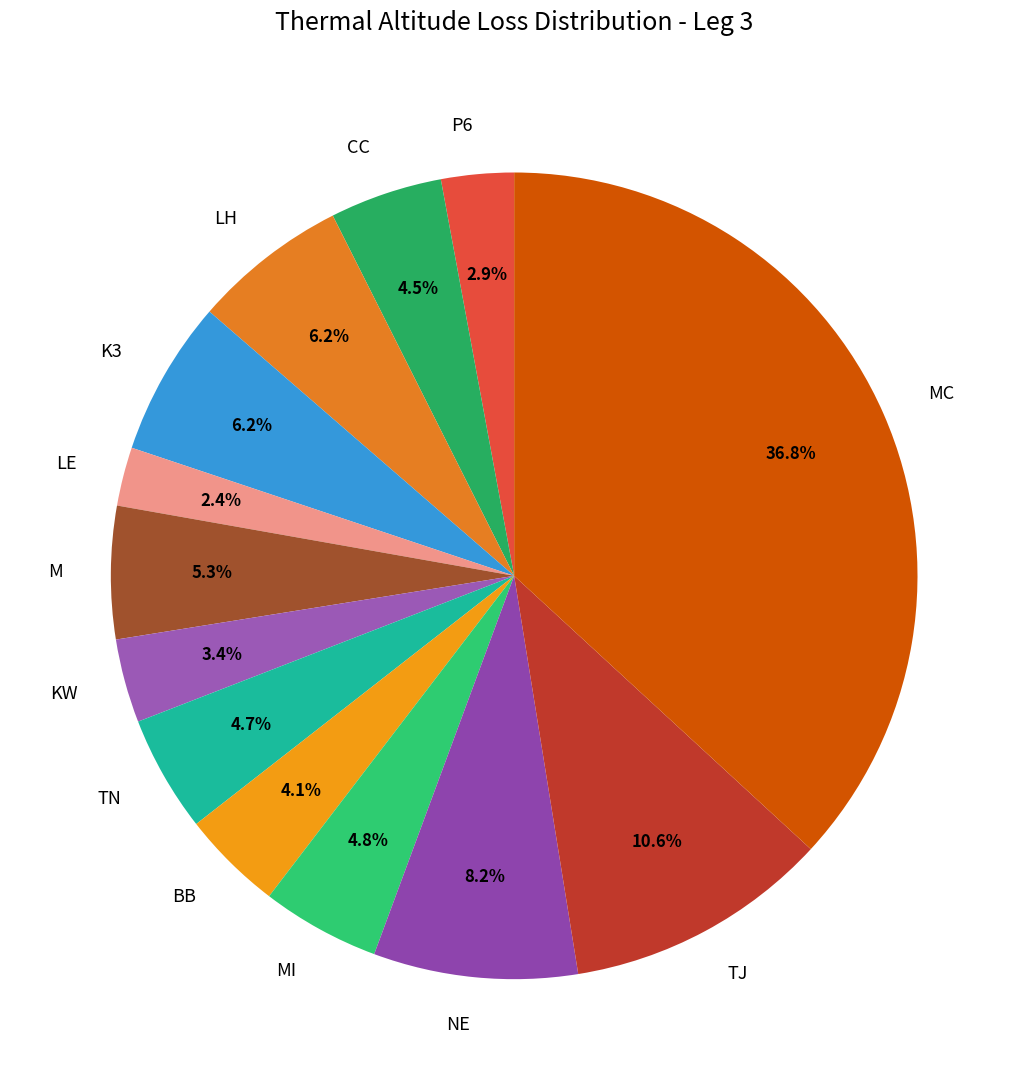

What is the ratio of the value at M to the value at LH?

0.9